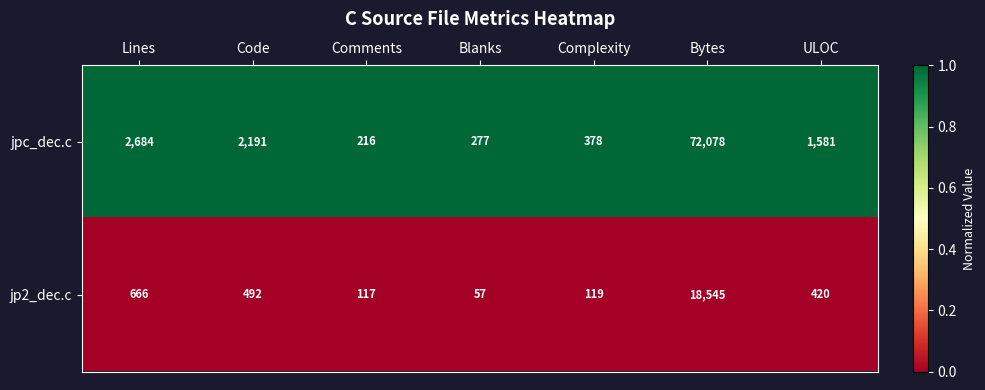

True or false: jp2_dec.c has a value of 18545 at Bytes.

True